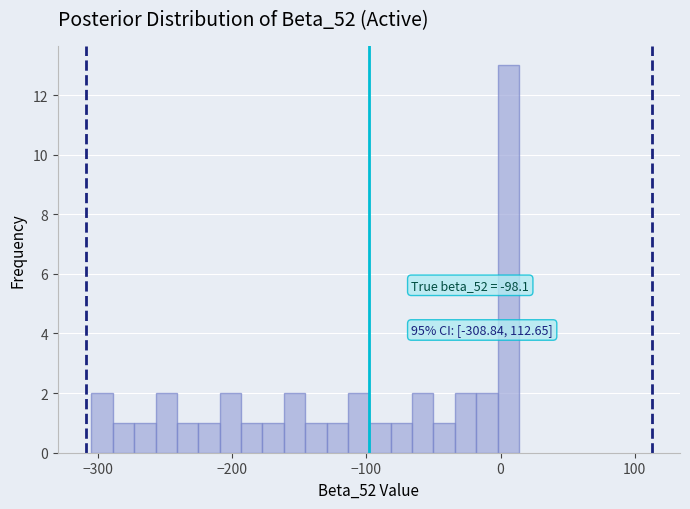

Around what value on the x-axis is the tallest bar? Give the approximate position of its centre, as read against the axis.

10